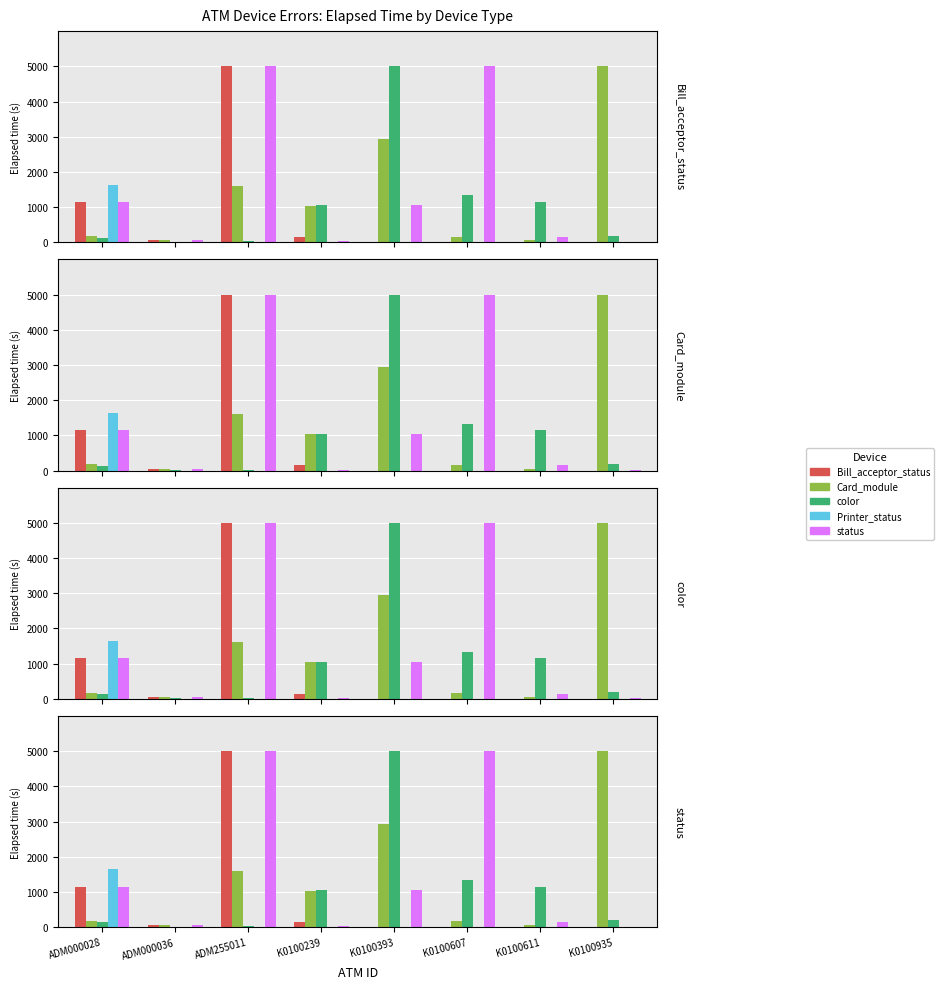

Where is Bill_acceptor_status nearest to the value 2500?

ADM000028